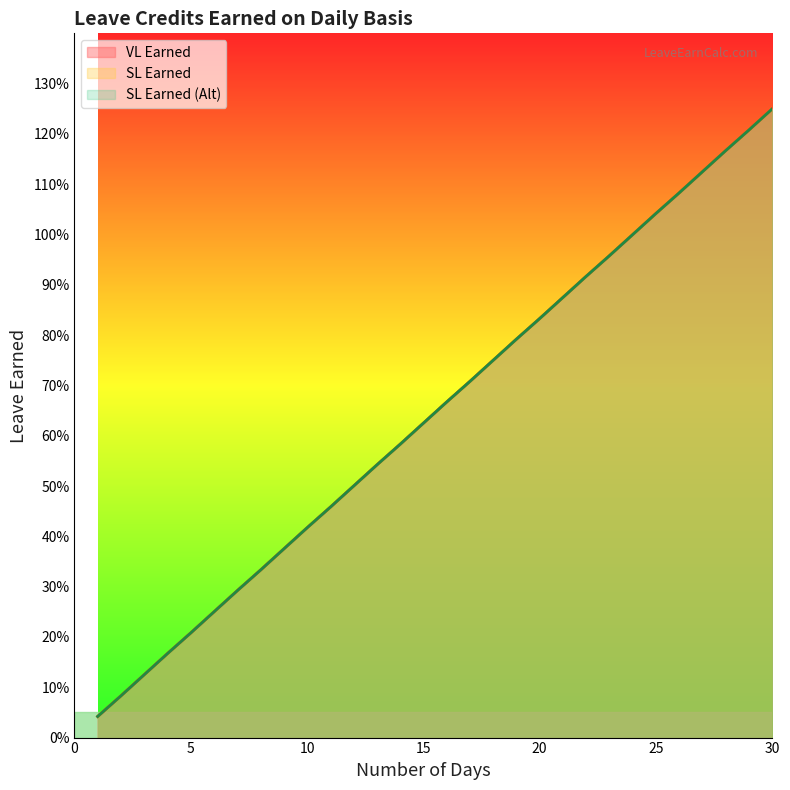

What is the difference between the second highest and second lowest values in the SL Earned (Alt) series?

1.1